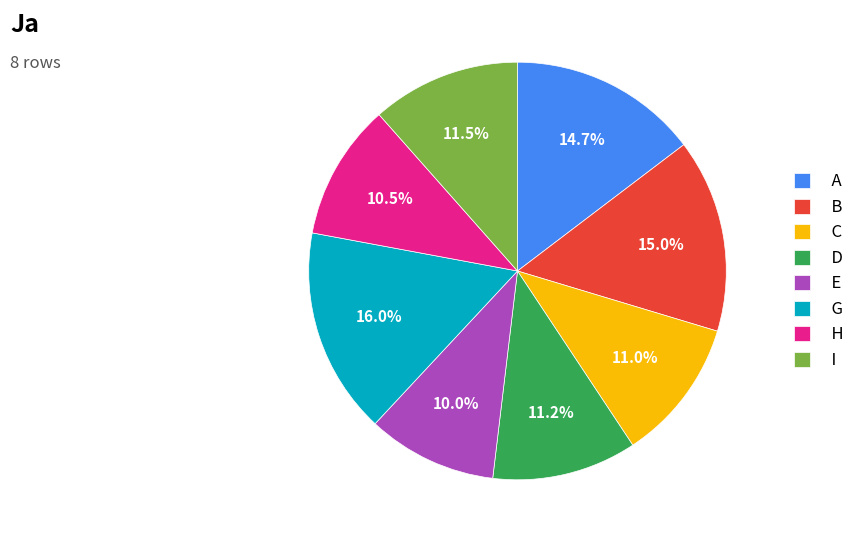

What percentage is NOT represented by B?

85.0%